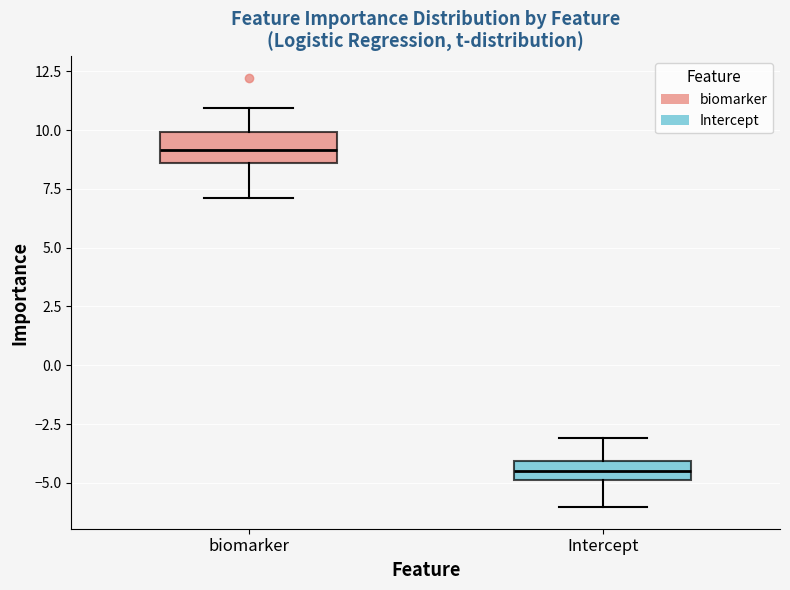

Reading left to right, read every box against the y-axis: the position of its median line, the range the box covers, and the ends of its whiskers. The values are not printed on the chart, so give them approximately, as read against the axis.

biomarker: median 9.0, box 8.5 to 10.0, whiskers 7.0 to 11.0
Intercept: median -4.5, box -5.0 to -4.0, whiskers -6.0 to -3.0